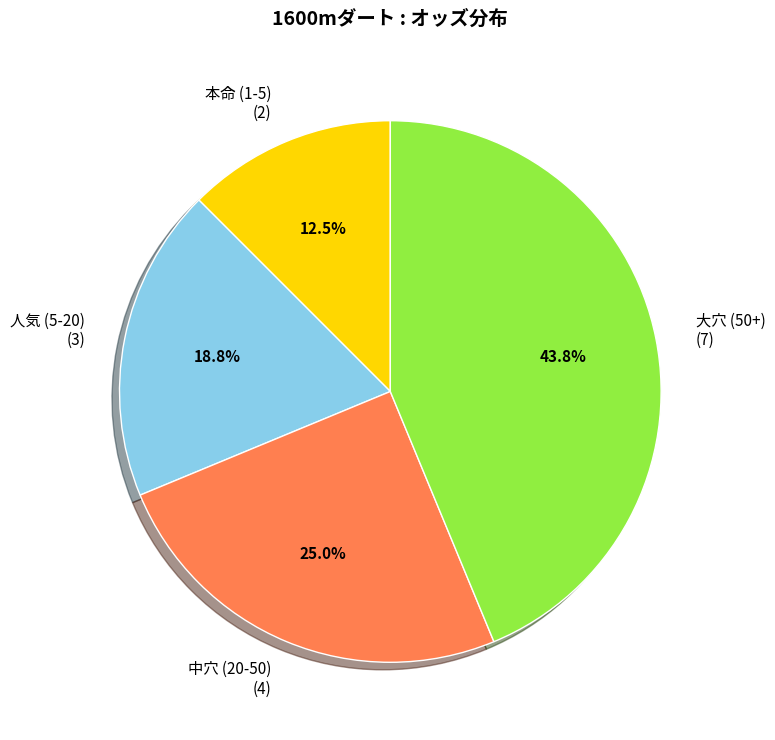

Does any single category account for the majority?

No